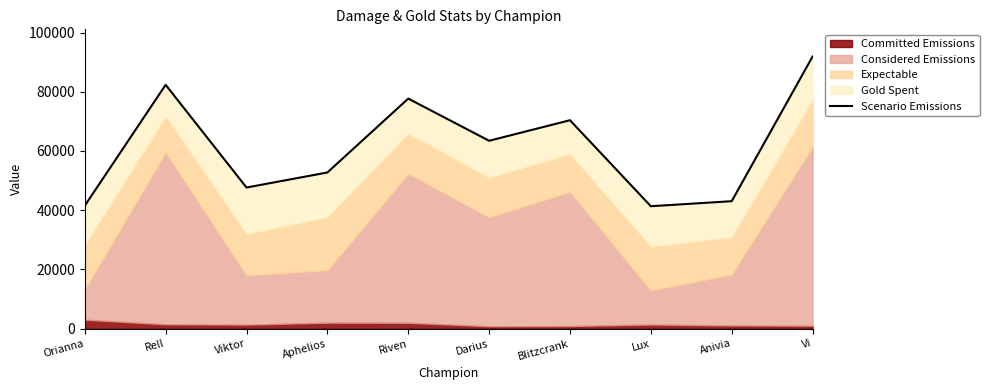

Which has a higher value, Darius or Aphelios?

Darius